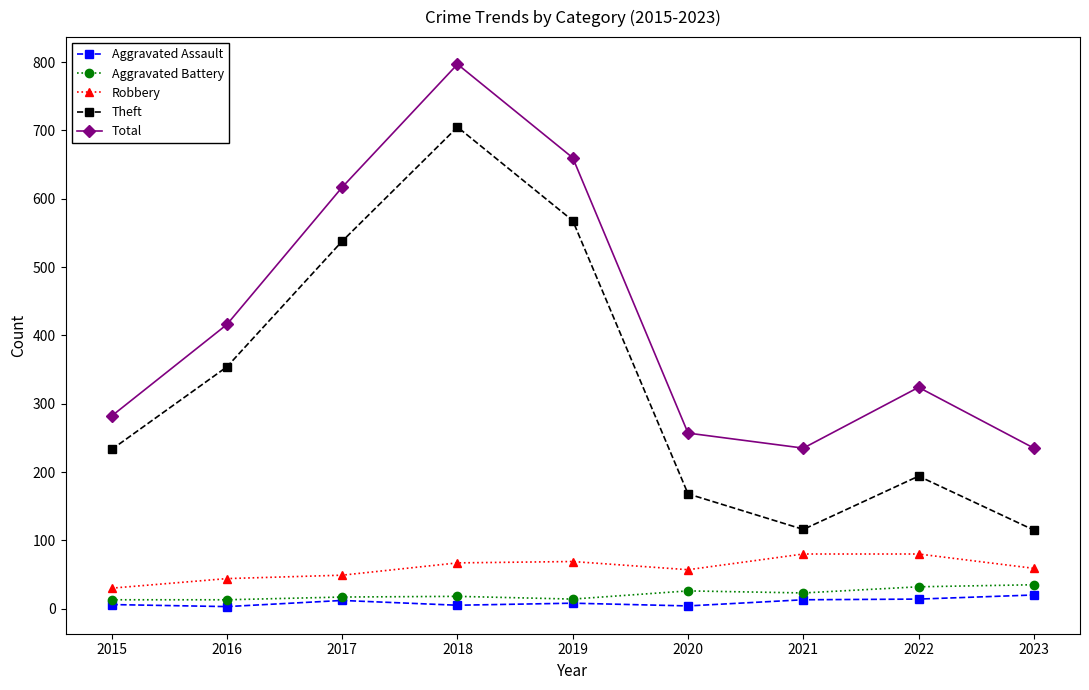

What value does the Aggravated Assault series have at 2015, to the nearest 5?

5